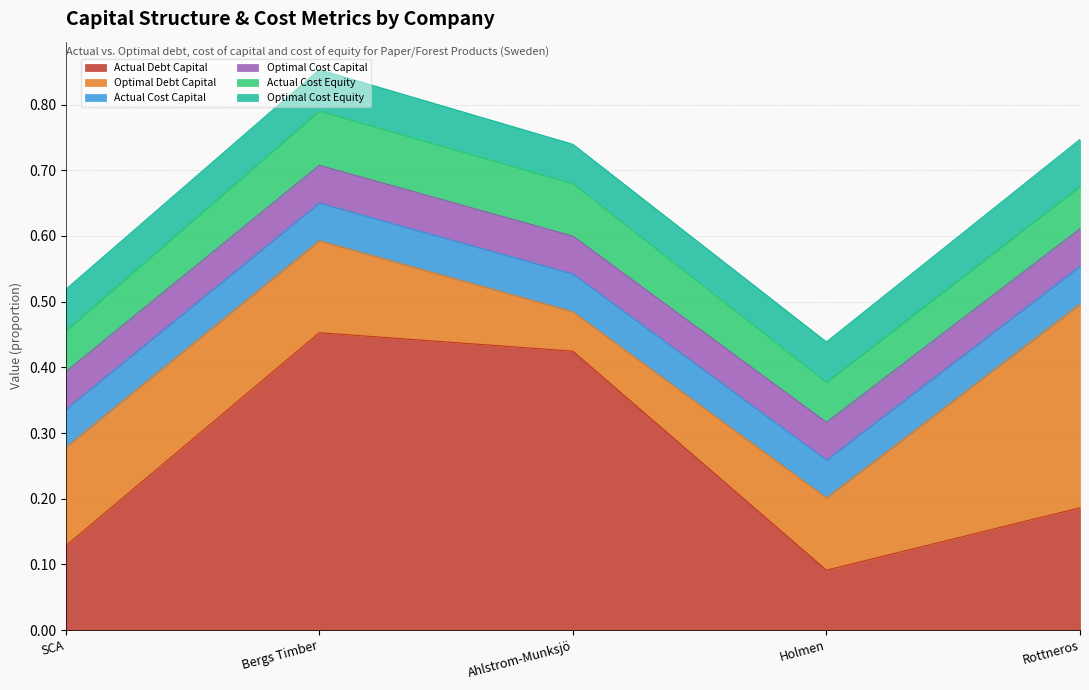

True or false: optimal_cost_capital has more than 0 points higher than both neighbors.

True